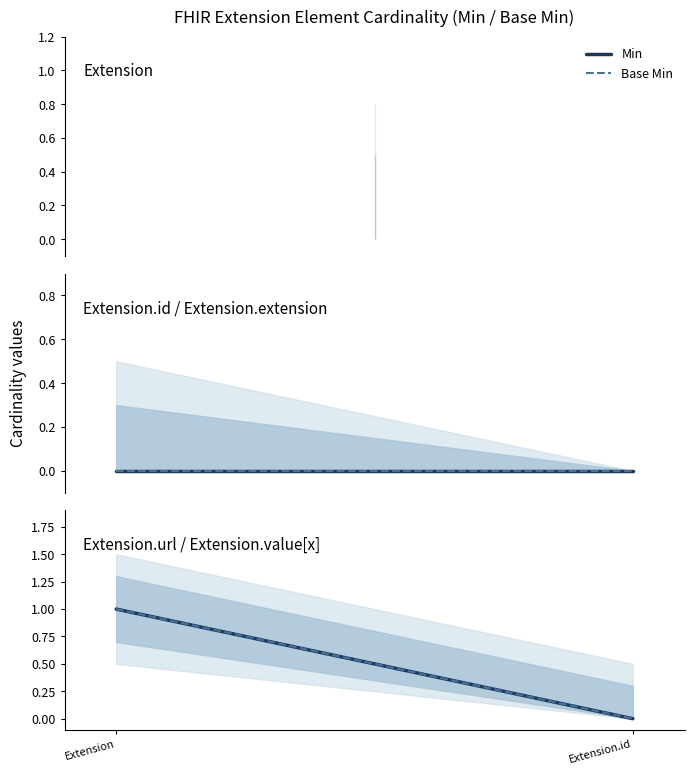

What is the sum of all Min values?

1